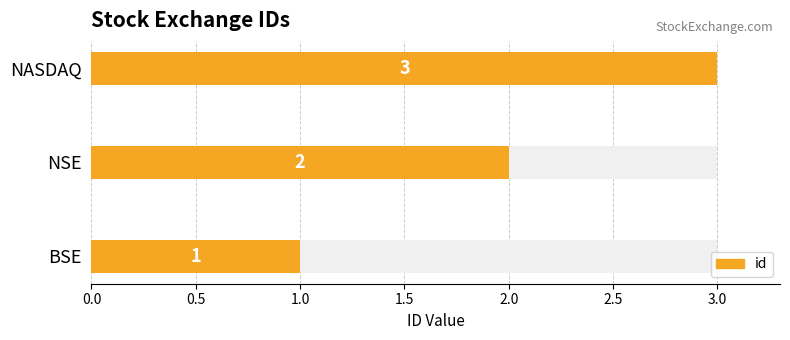

What is the value of the 1st bar from the left?

1